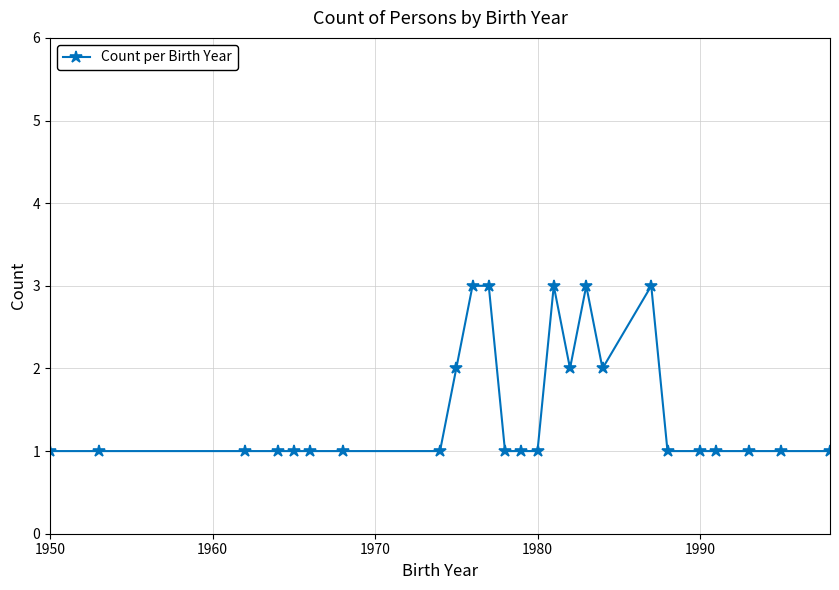

What is the greatest value displayed?

3